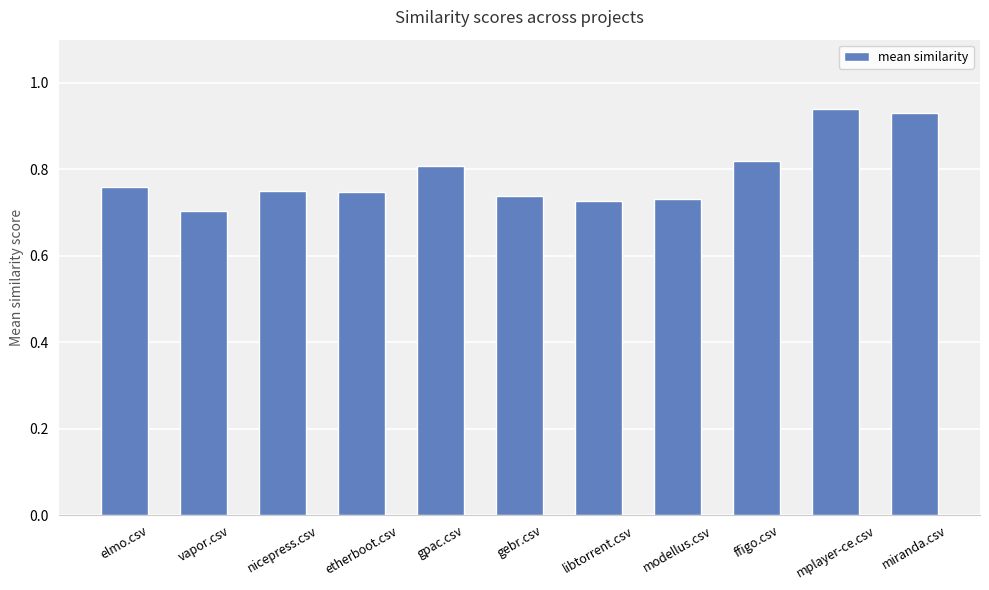

What is the label of the 9th bar from the left?

ffigo.csv